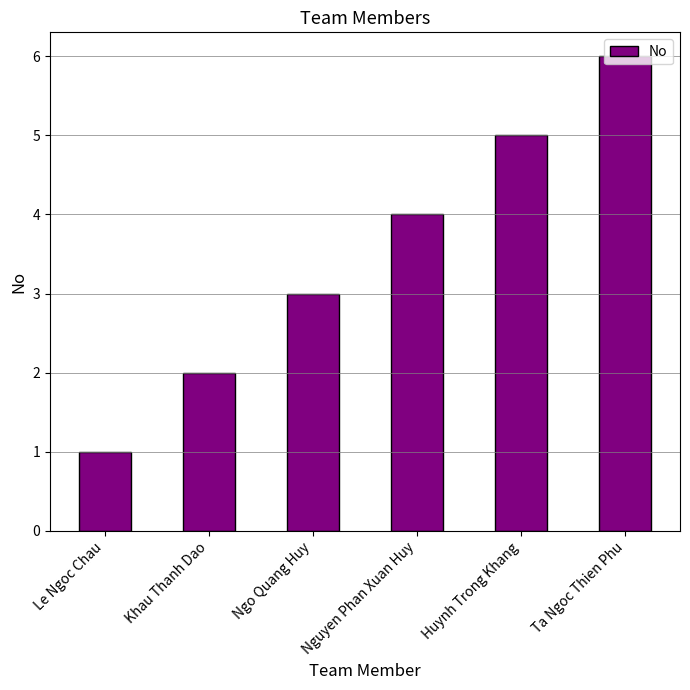

True or false: the data shows 2 at Ta Ngoc Thien Phu.

False